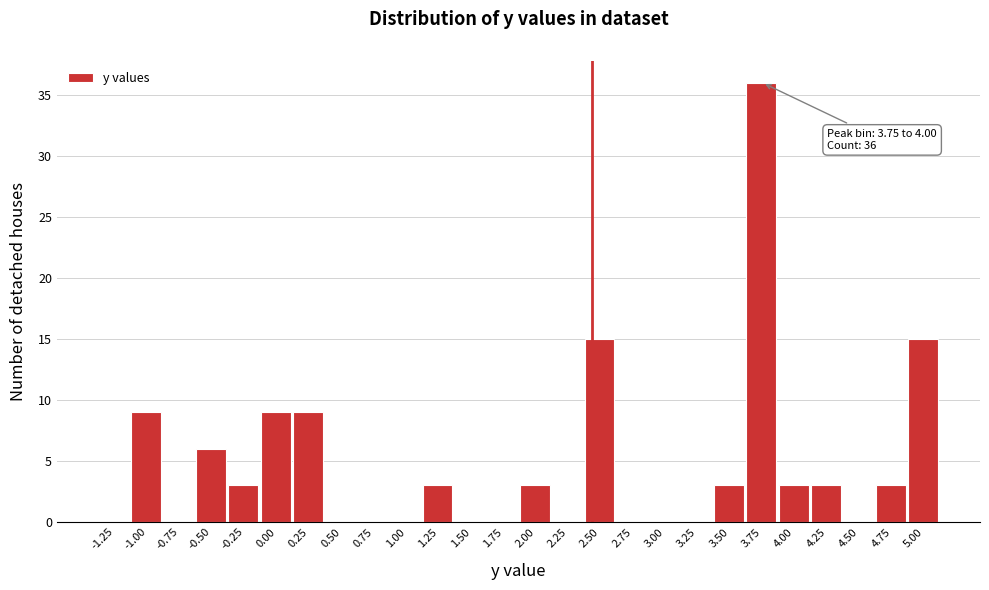

Reading left to right, extract all data points from this chart.

-1.25=0	-1.00=9	-0.75=0	-0.50=6	-0.25=3	0.00=9	0.25=9	0.50=0	0.75=0	1.00=0	1.25=3	1.50=0	1.75=0	2.00=3	2.25=0	2.50=15	2.75=0	3.00=0	3.25=0	3.50=3	3.75=36	4.00=3	4.25=3	4.50=0	4.75=3	5.00=15